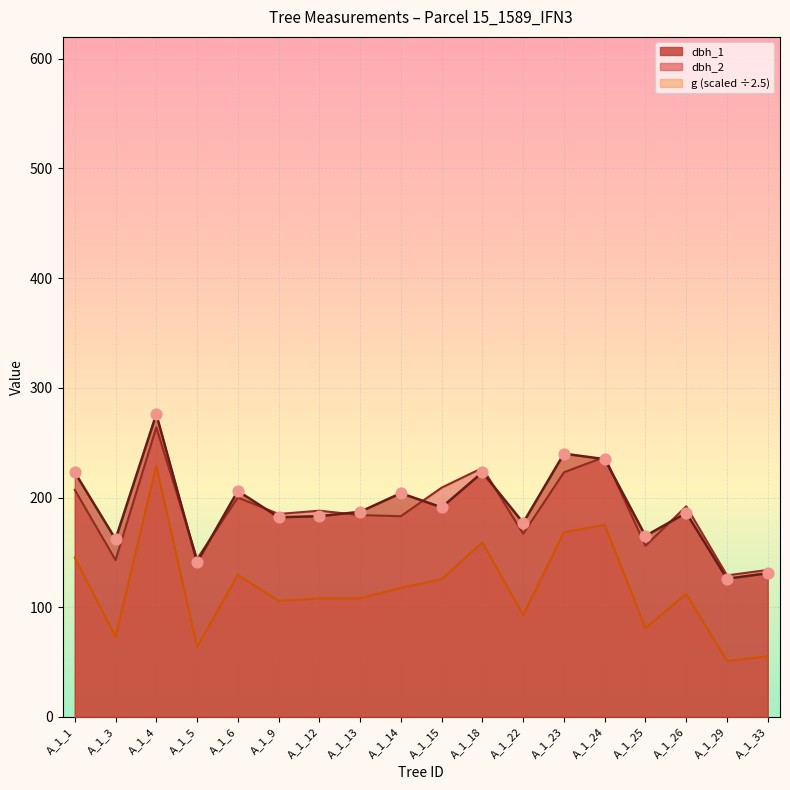

What is the change in value from A_1_3 to A_1_14?

+42